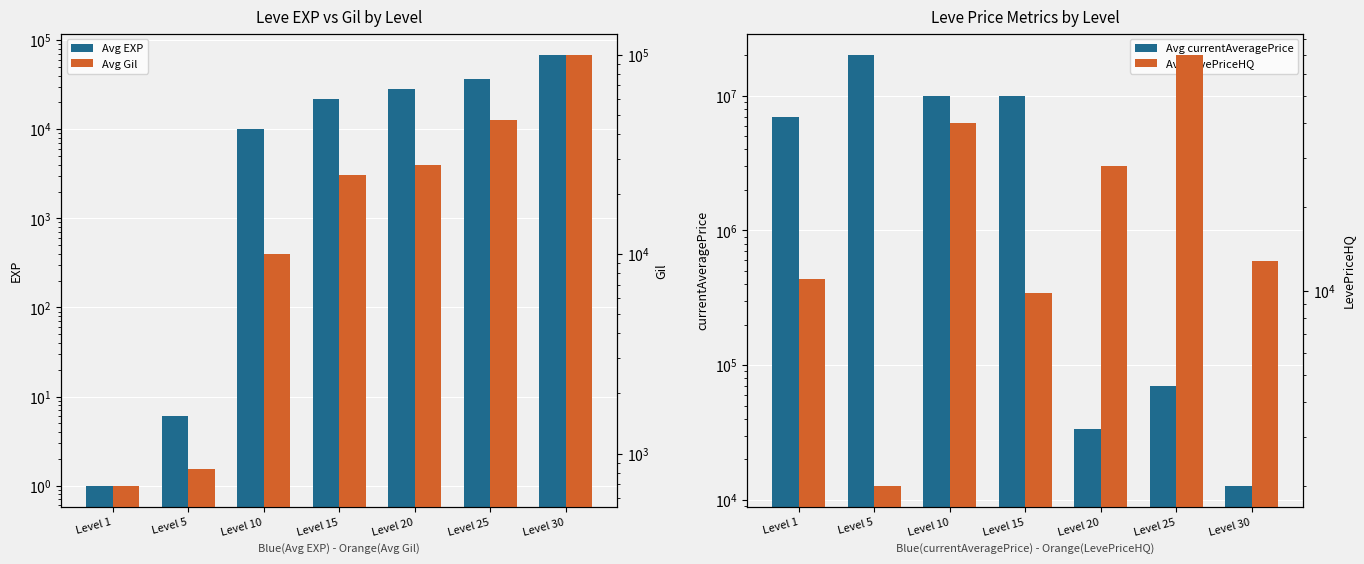

At which category does the chart reach its minimum across all series?

Level 1